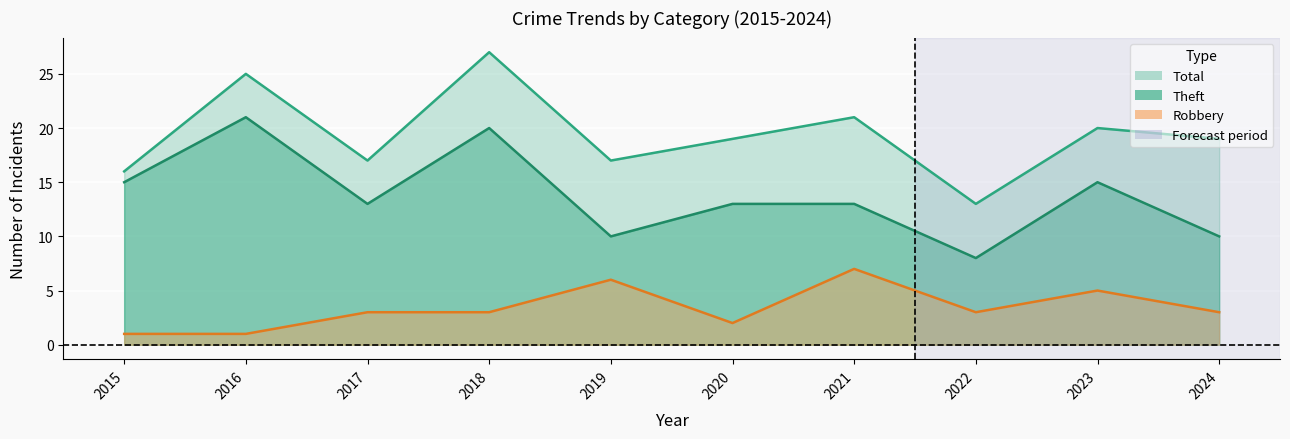

Which series has the largest total across all categories?

Total